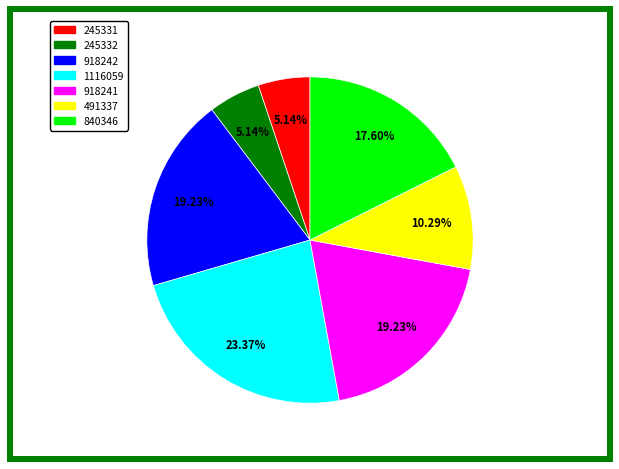

To the nearest percent, what is the difference between the largest and smallest slice percentages?

18%